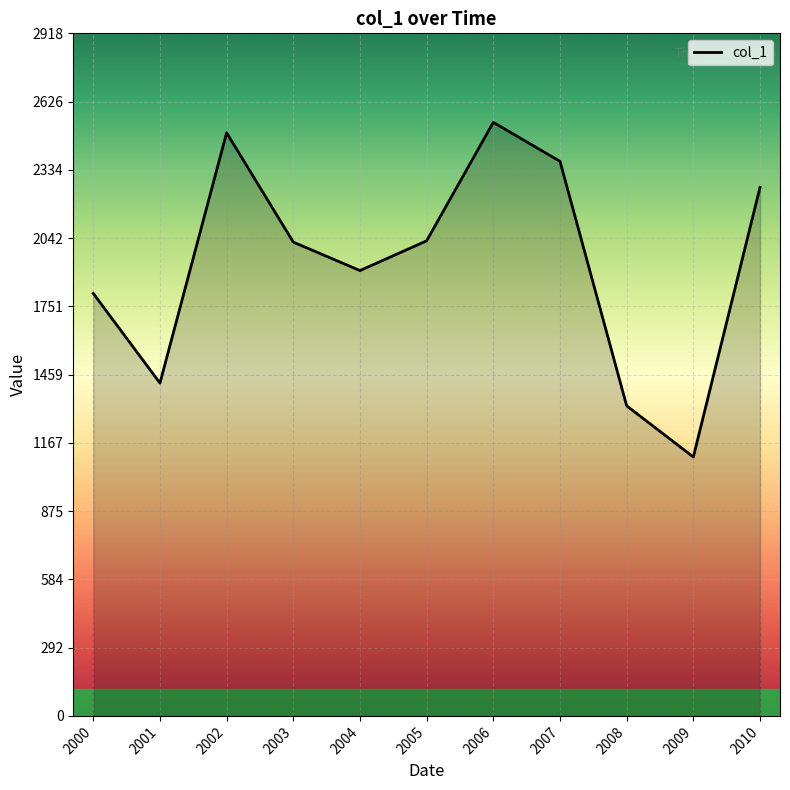

What is the change in value from 2001 to 2006?

+1114.3